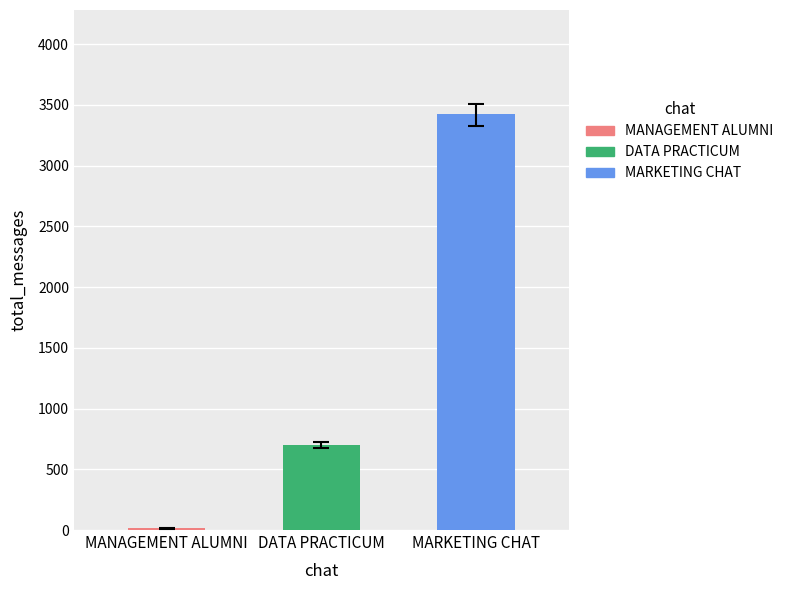

Which label corresponds to the largest value in the chart?

MARKETING CHAT